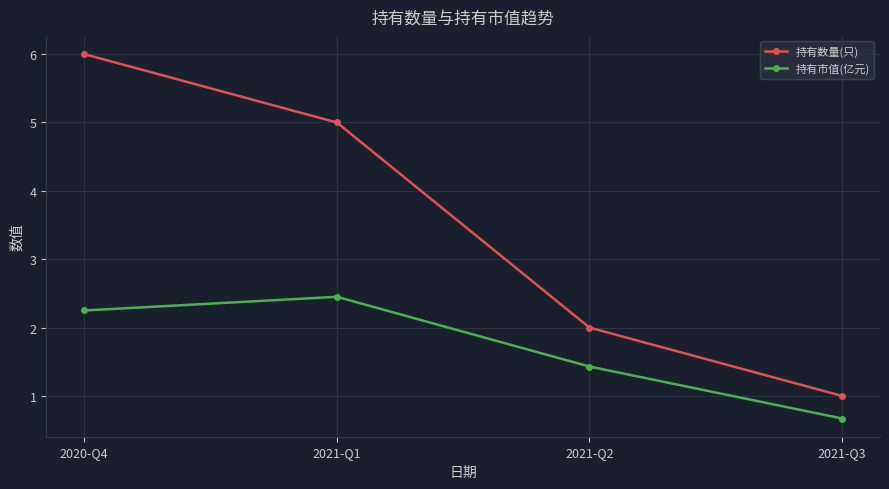

At how many categories does at least one series exceed 0?

4